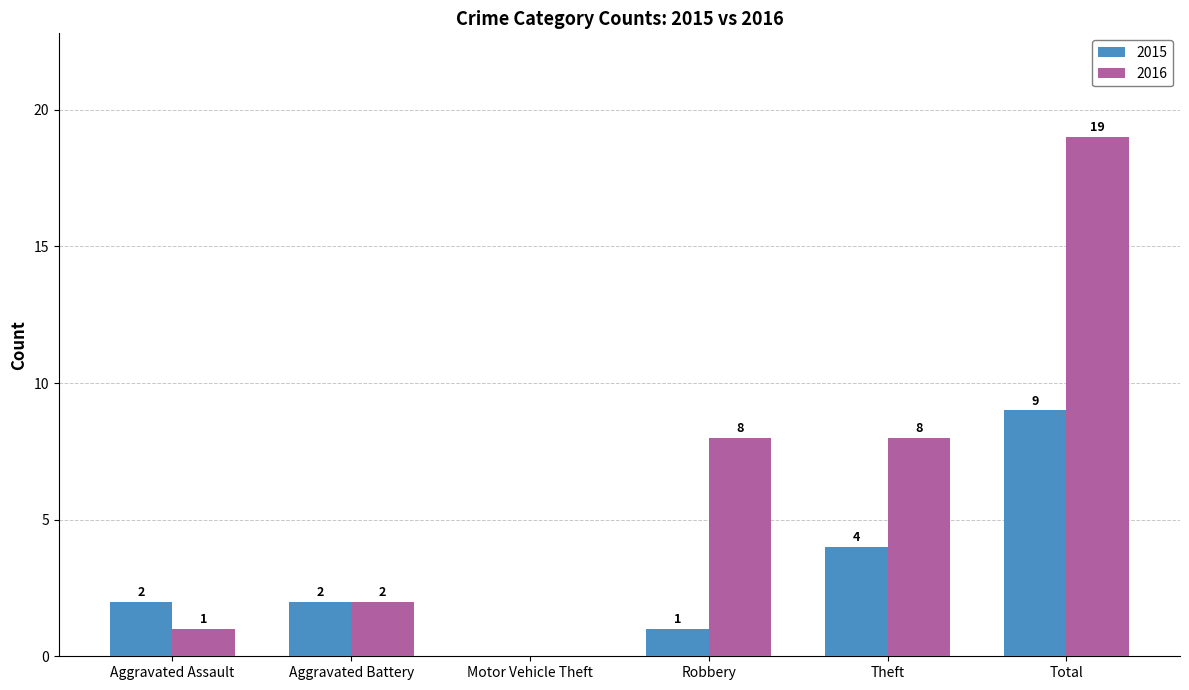

Reading left to right, what are all the values shown in this chart?

2015: Aggravated Assault=2	Aggravated Battery=2	Motor Vehicle Theft=0	Robbery=1	Theft=4	Total=9
2016: Aggravated Assault=1	Aggravated Battery=2	Motor Vehicle Theft=0	Robbery=8	Theft=8	Total=19